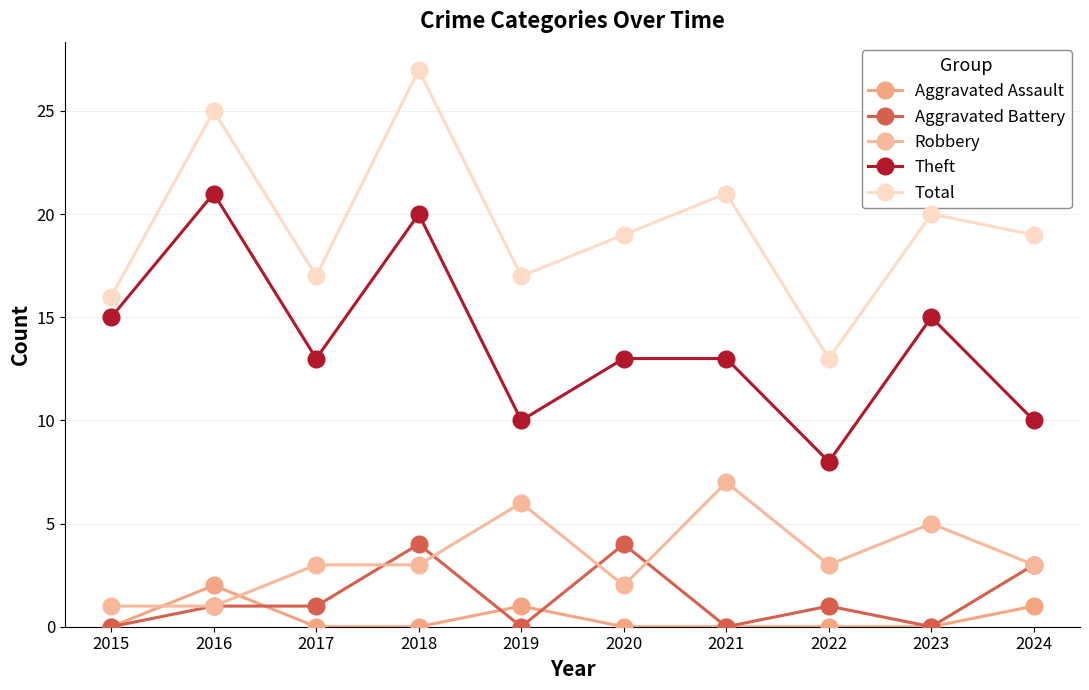

Is the value of Robbery at 2022 greater than the value of Aggravated Assault at 2016?

Yes